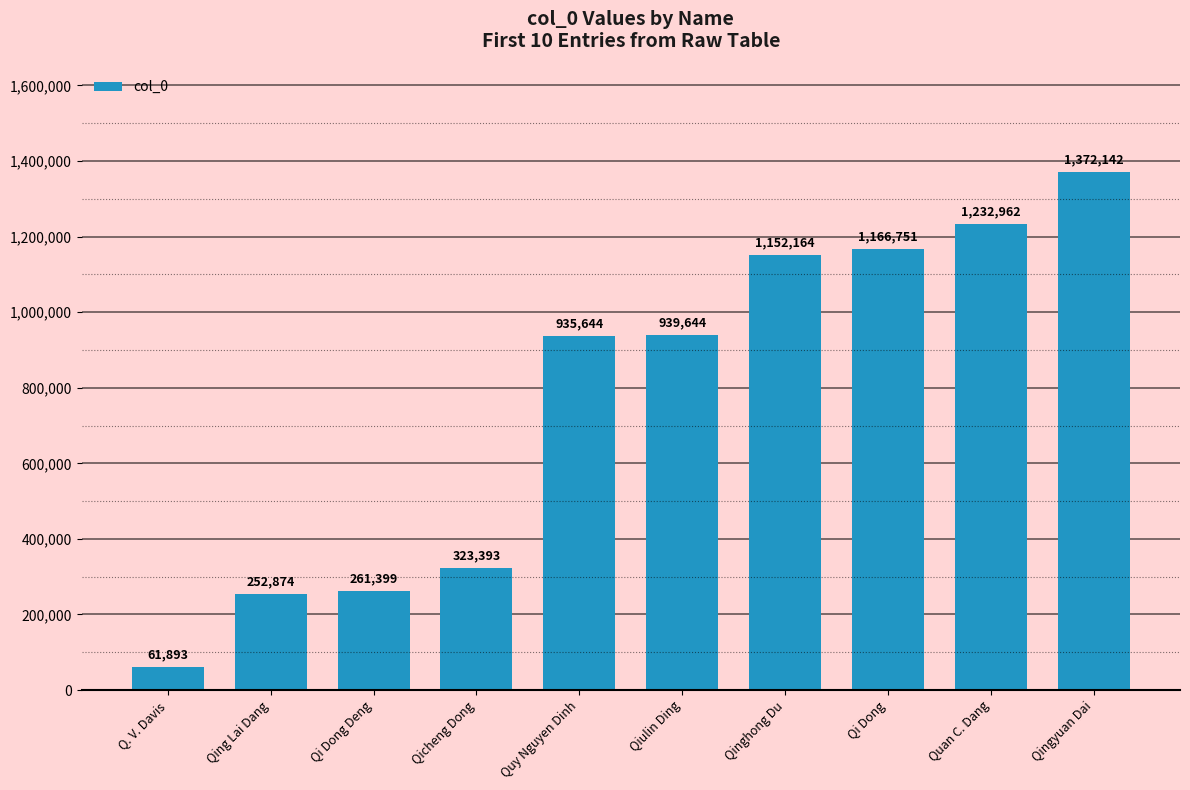

True or false: the data shows 323393 at Qicheng Dong.

True